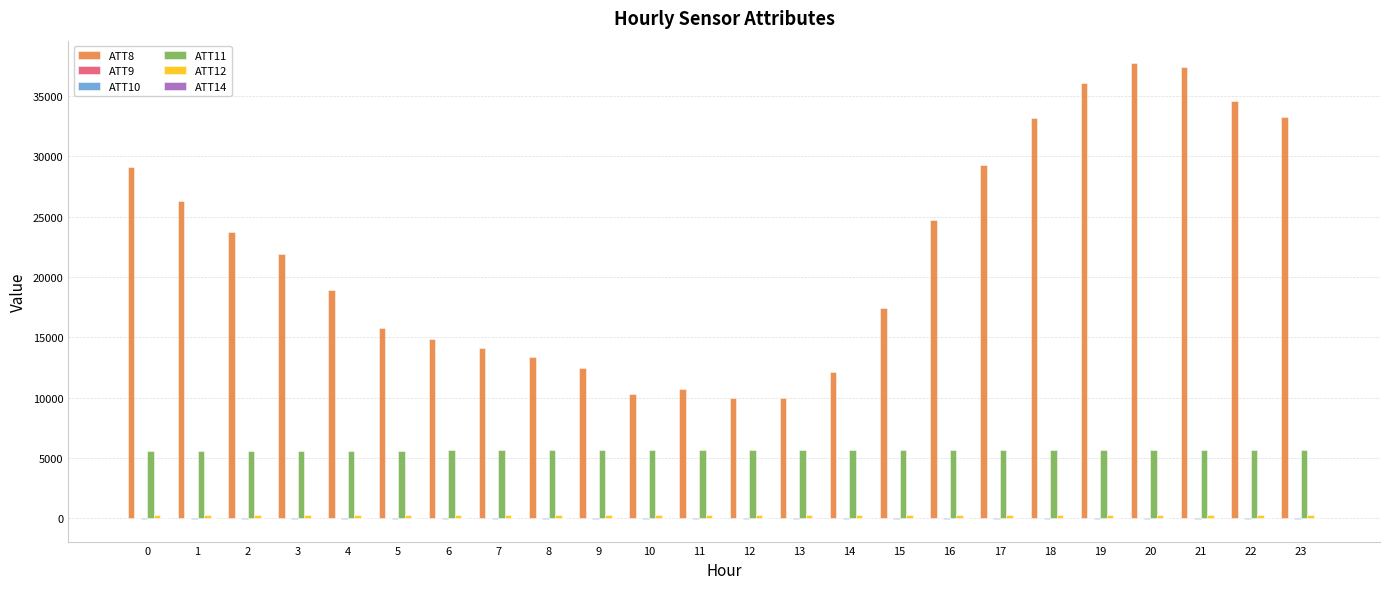

Count the number of data series in this chart.

6